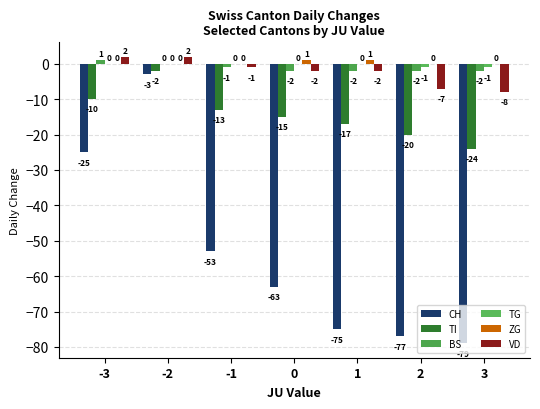

Reading right to left, what are all the values shown in this chart?

CH: -79	-77	-75	-63	-53	-3	-25
TI: -24	-20	-17	-15	-13	-2	-10
BS: -2	-2	-2	-2	-1	0	1
TG: -1	-1	0	0	0	0	0
ZG: 0	0	1	1	0	0	0
VD: -8	-7	-2	-2	-1	2	2